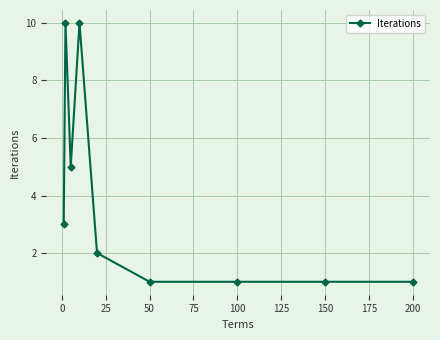

How many distinct data groups are displayed?

1